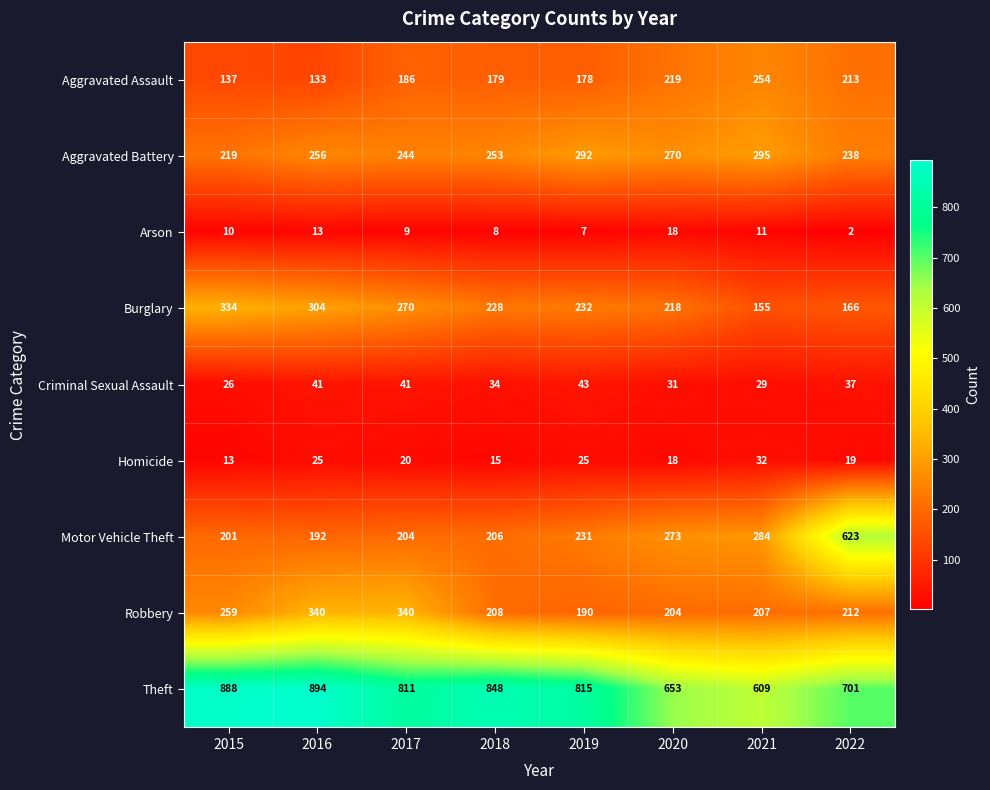

List the labels in order of Theft value, smallest first.

2021, 2020, 2022, 2017, 2019, 2018, 2015, 2016